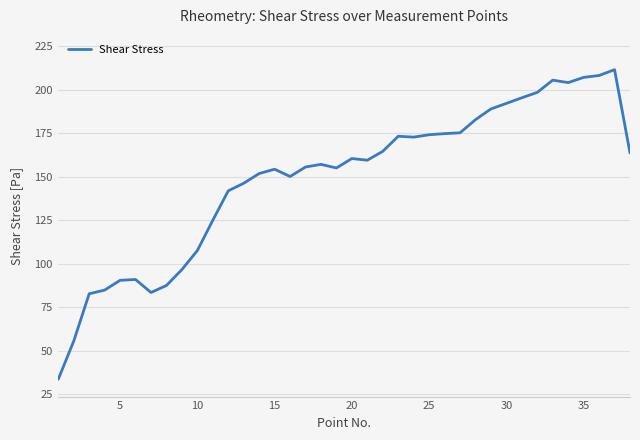

What is the difference between the maximum and second lowest values?

156.1